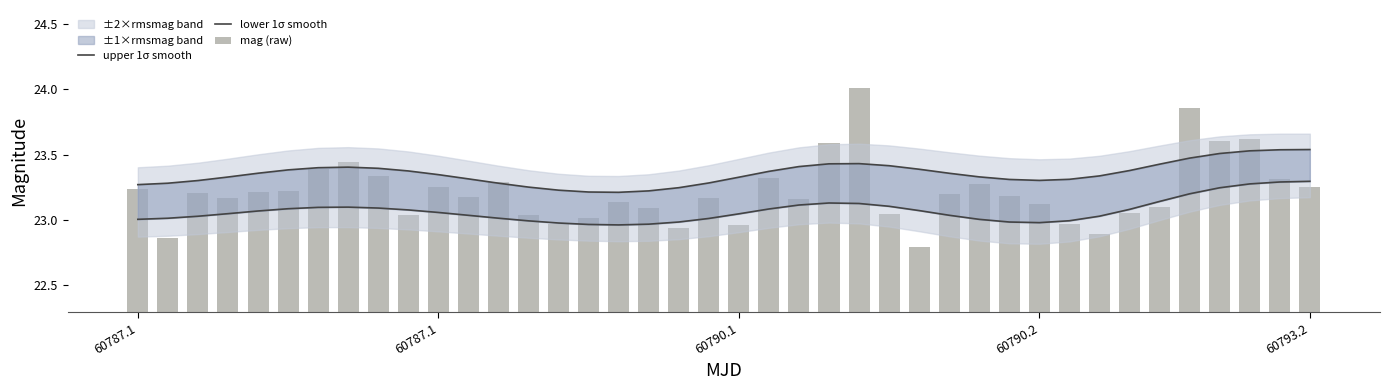

What is the difference between the maximum and minimum values in the upper 1σ smooth series?

0.3